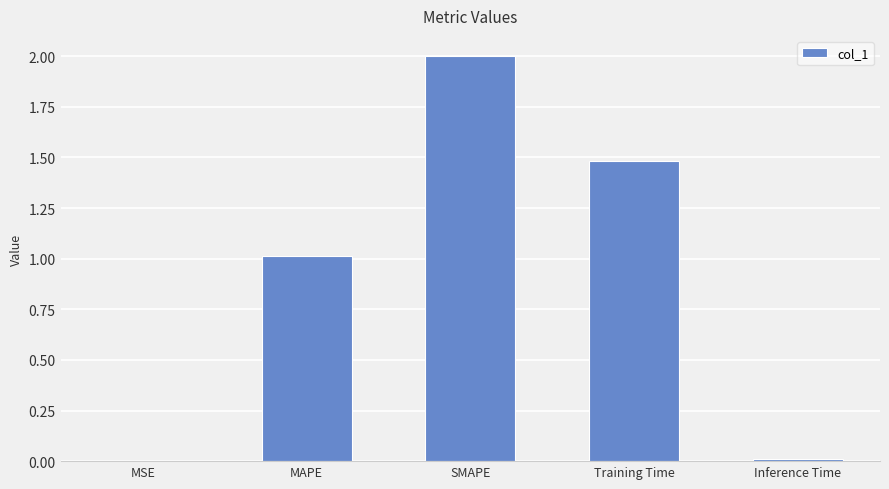

Which category has the highest value across all series?

SMAPE